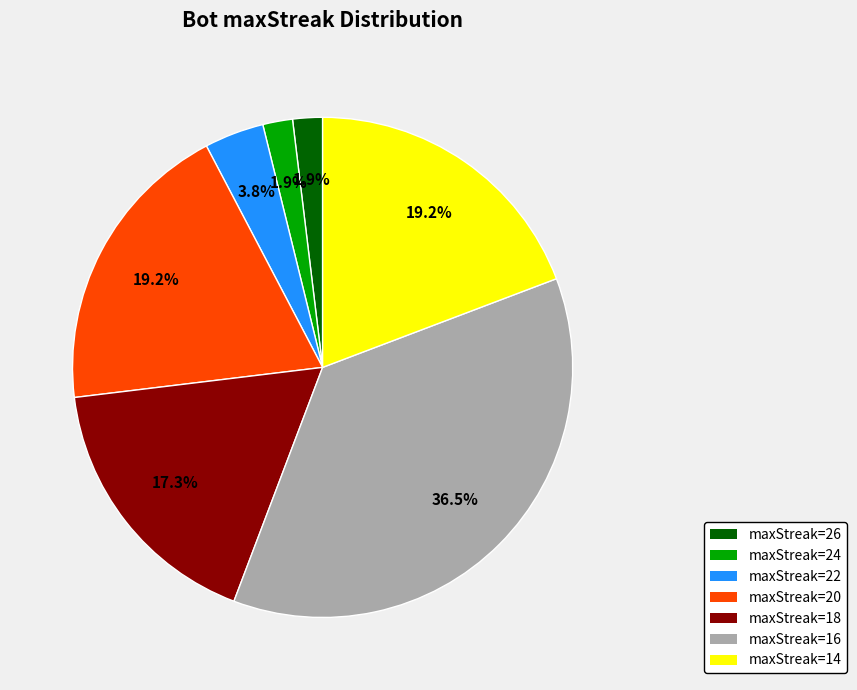

Count the number of slices in the pie.

7